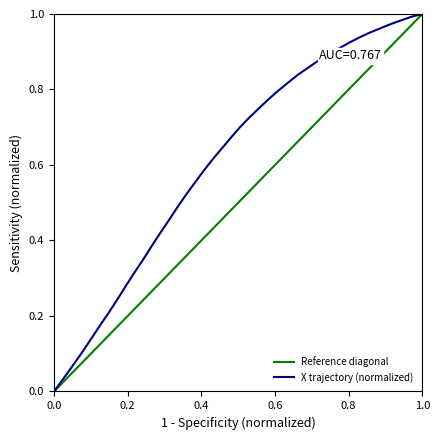

What is the difference between the maximum and minimum values?

1.0